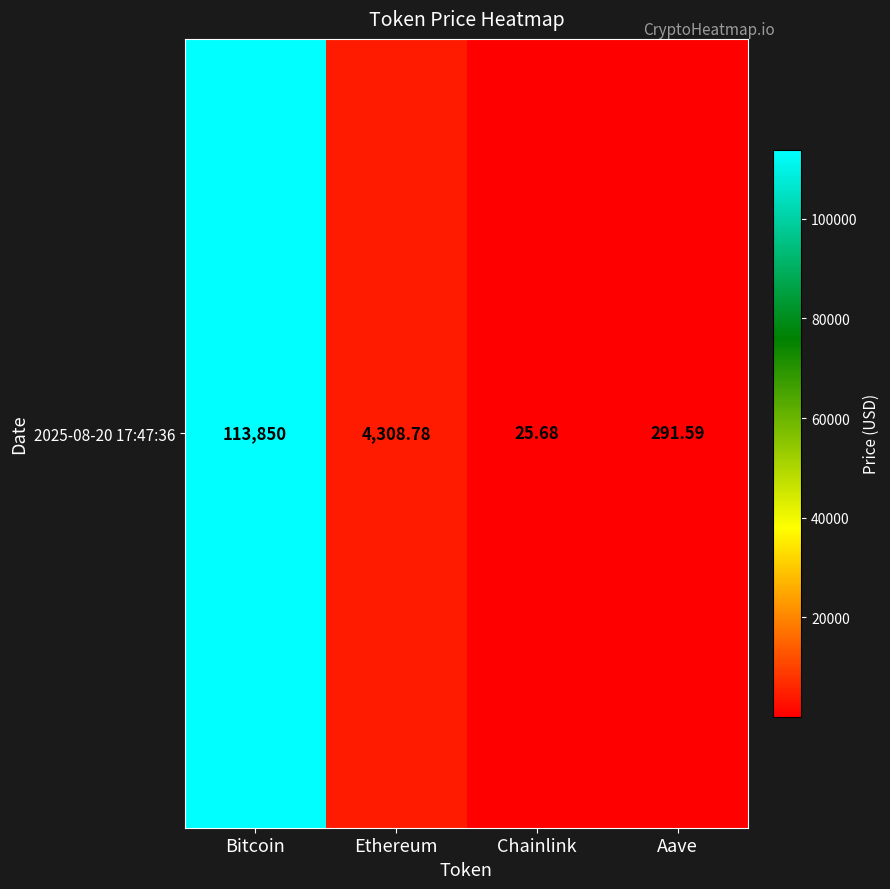

What is the sum of all values?

118476.1